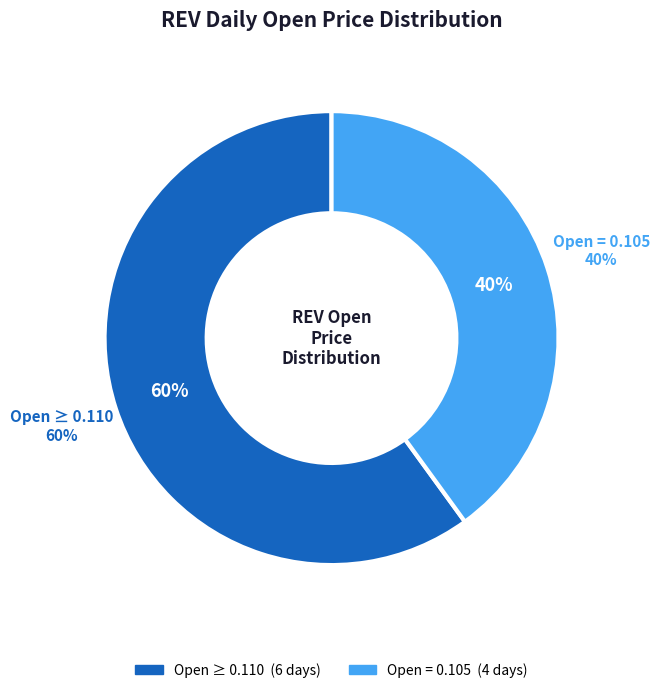

The 2020-02-05 slice represents 1% of the pie. True or false?

False